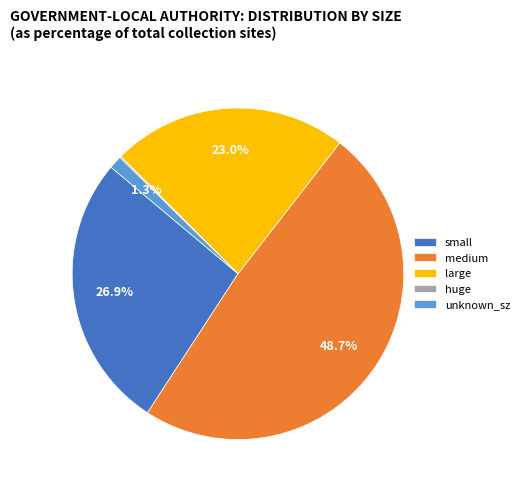

What percentage is NOT represented by large?

77.0%